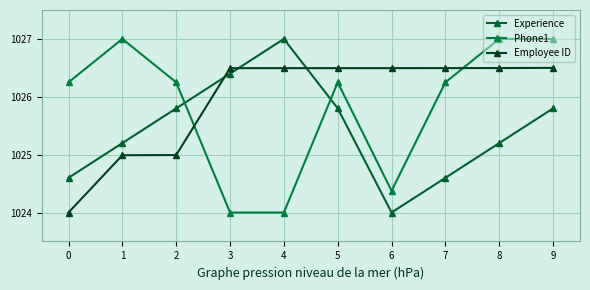

The Employee ID series shows 1026.5 at 3. True or false?

True